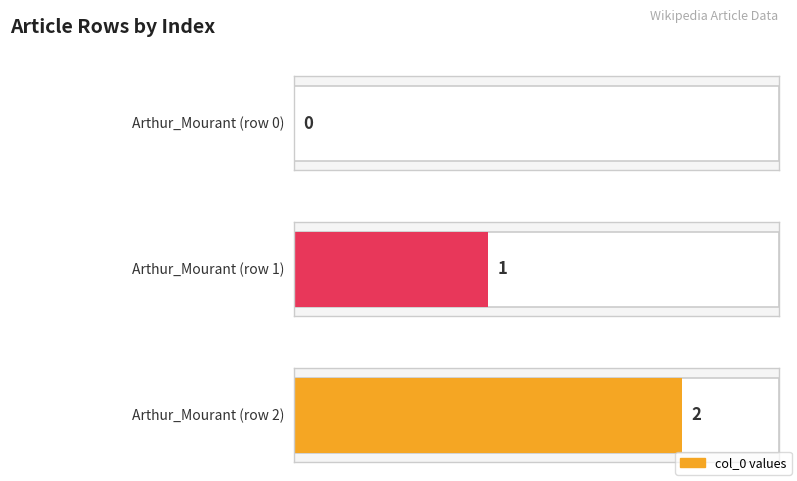

Rank the categories by value from lowest to highest.

Arthur_Mourant (row 0), Arthur_Mourant (row 1), Arthur_Mourant (row 2)